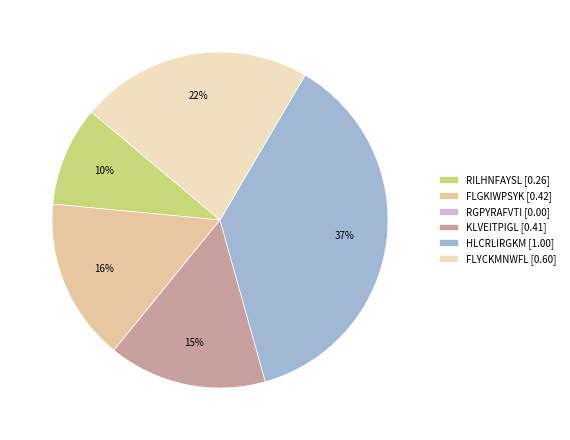

What is the largest slice in the pie chart?

HLCRLIRGKM